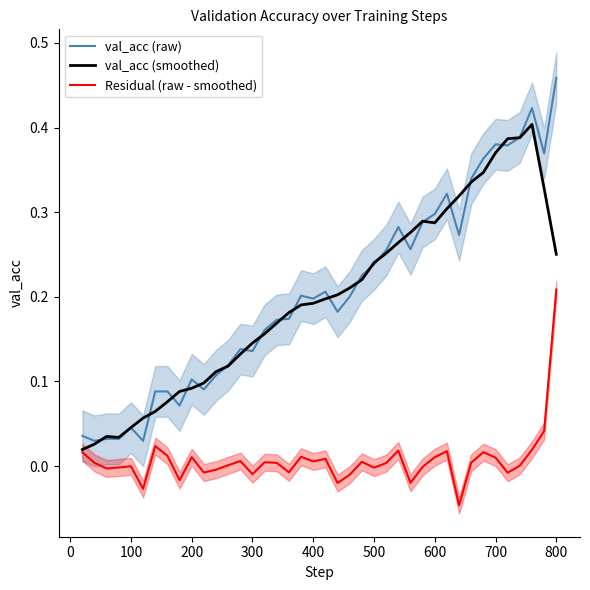

True or false: Residual (raw - smoothed) and val_acc (raw) intersect in this chart.

False